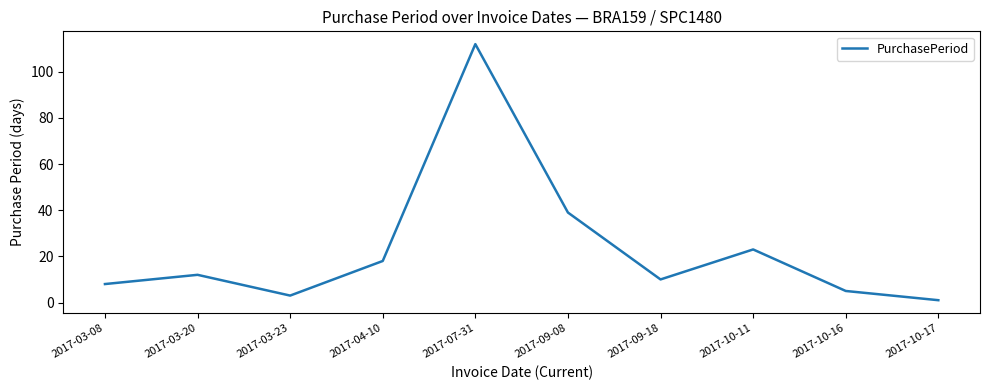

Which label corresponds to the largest value in the chart?

2017-07-31